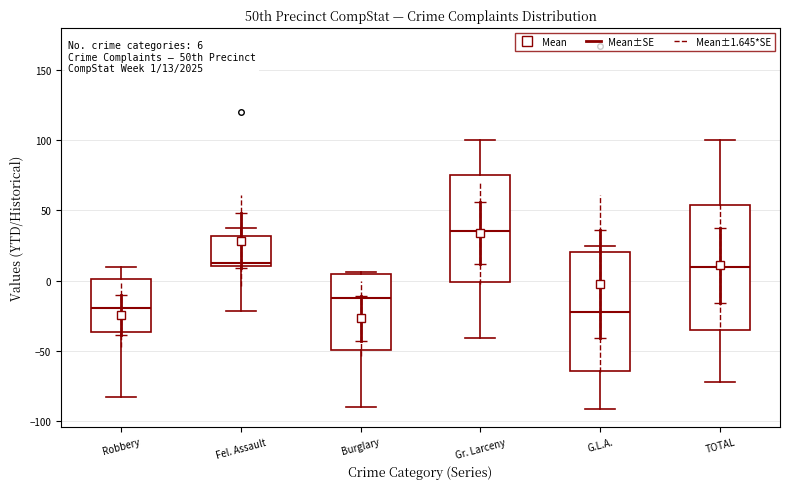

Which box has the highest median line?

Gr. Larceny